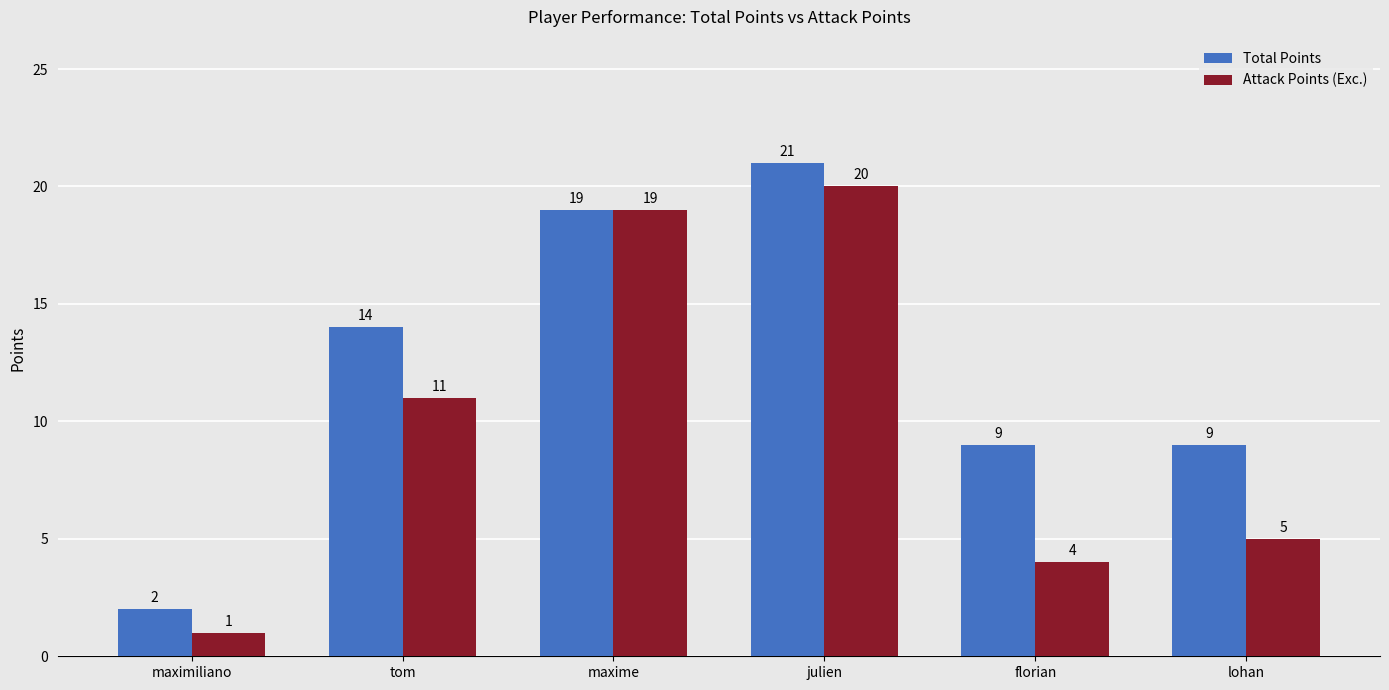

What is the difference between the maximum and second lowest values in the Attack Points (Exc.) series?

16